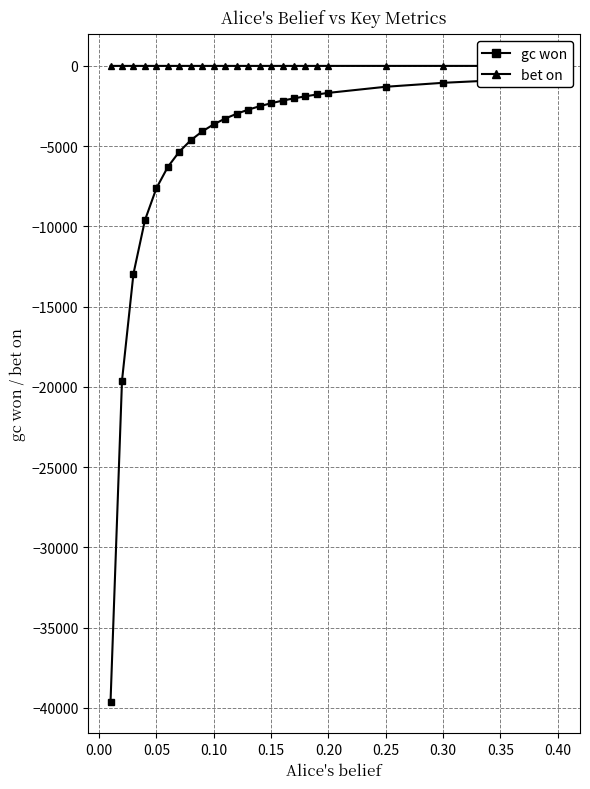

Which series has the largest total across all categories?

bet on